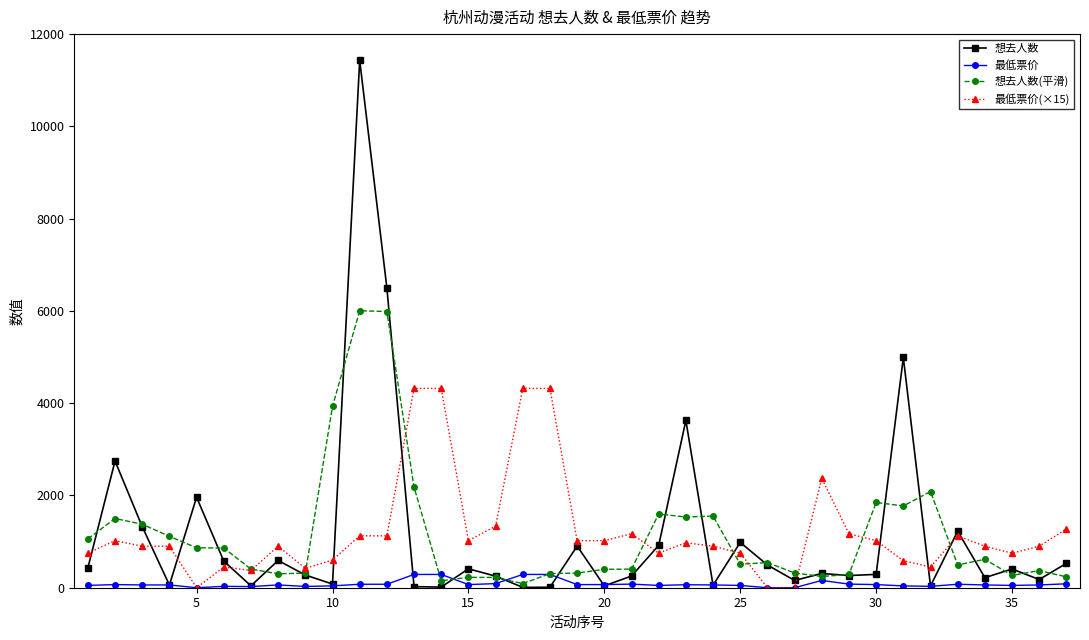

What is the value of the 想去人数(平滑) point at the 25th from the left?

509.7